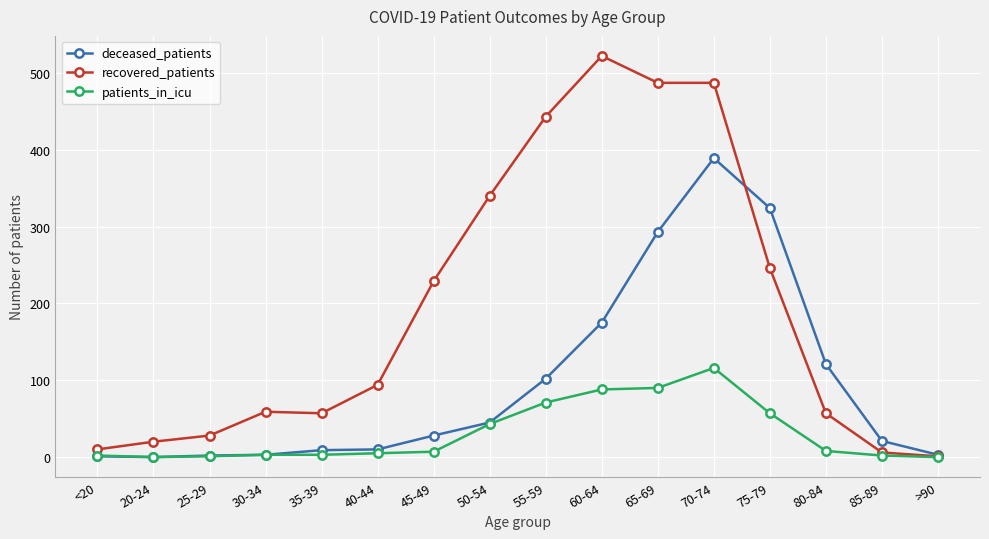

The value of patients_in_icu at >90 is 0. True or false?

True